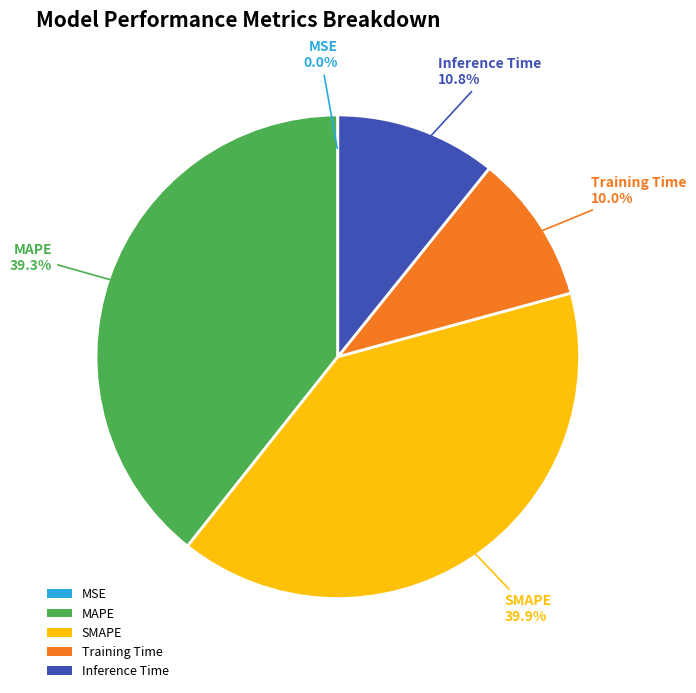

Is Training Time the majority of the pie?

No